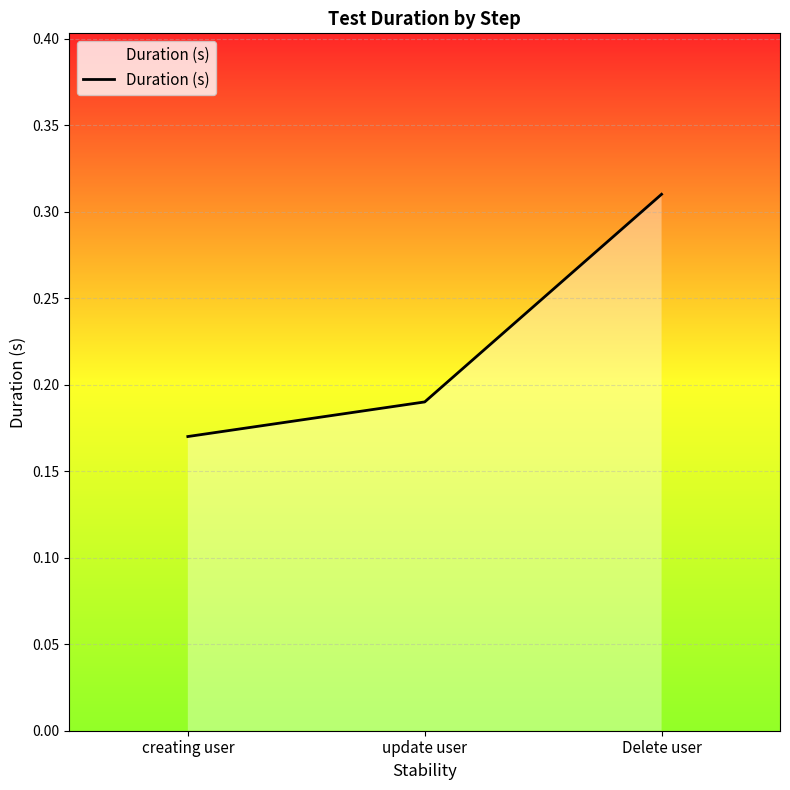

Where is the data nearest to the value 0?

creating user